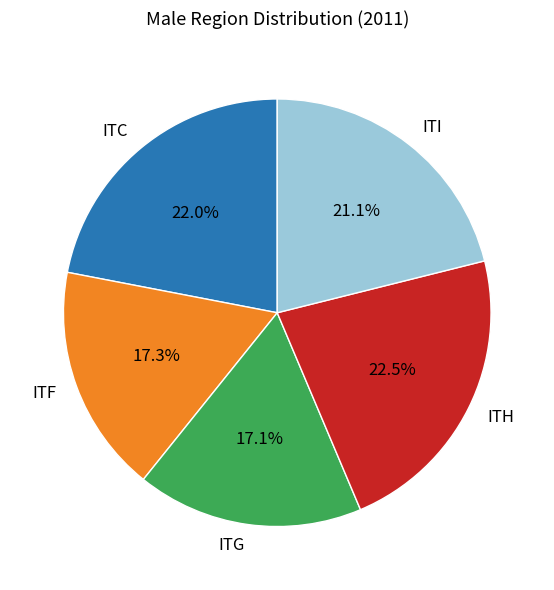

What percentage is the ITG slice, to the nearest percent?

17%